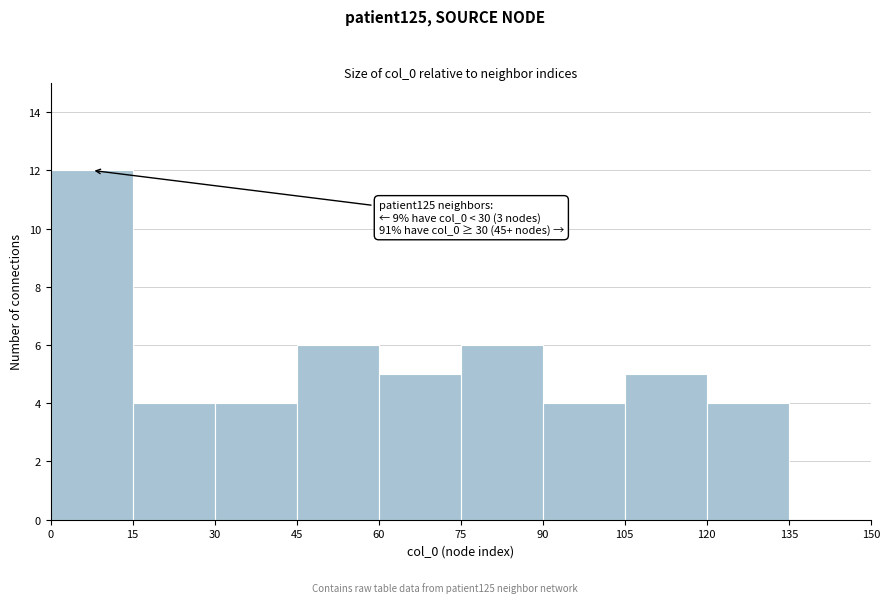

Which range on the x-axis has the tallest bar?

0 to 15